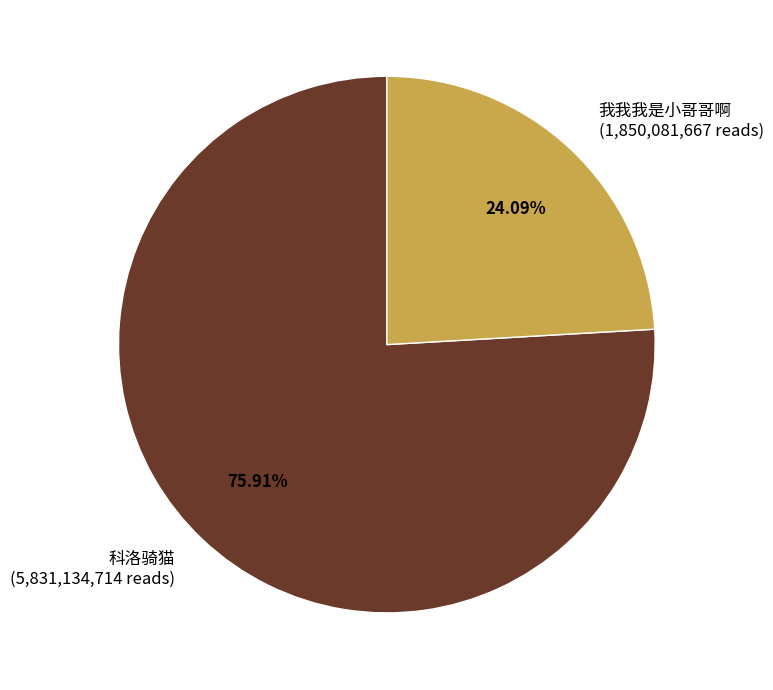

Is there a majority slice in this chart?

Yes